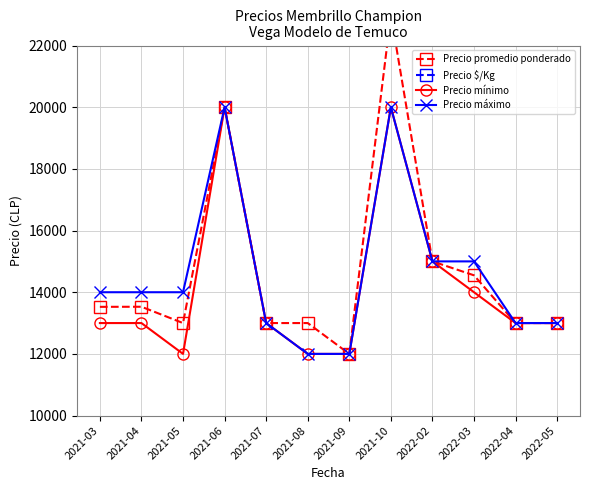

Which has a higher value, 2021-08 or 2021-10?

2021-10